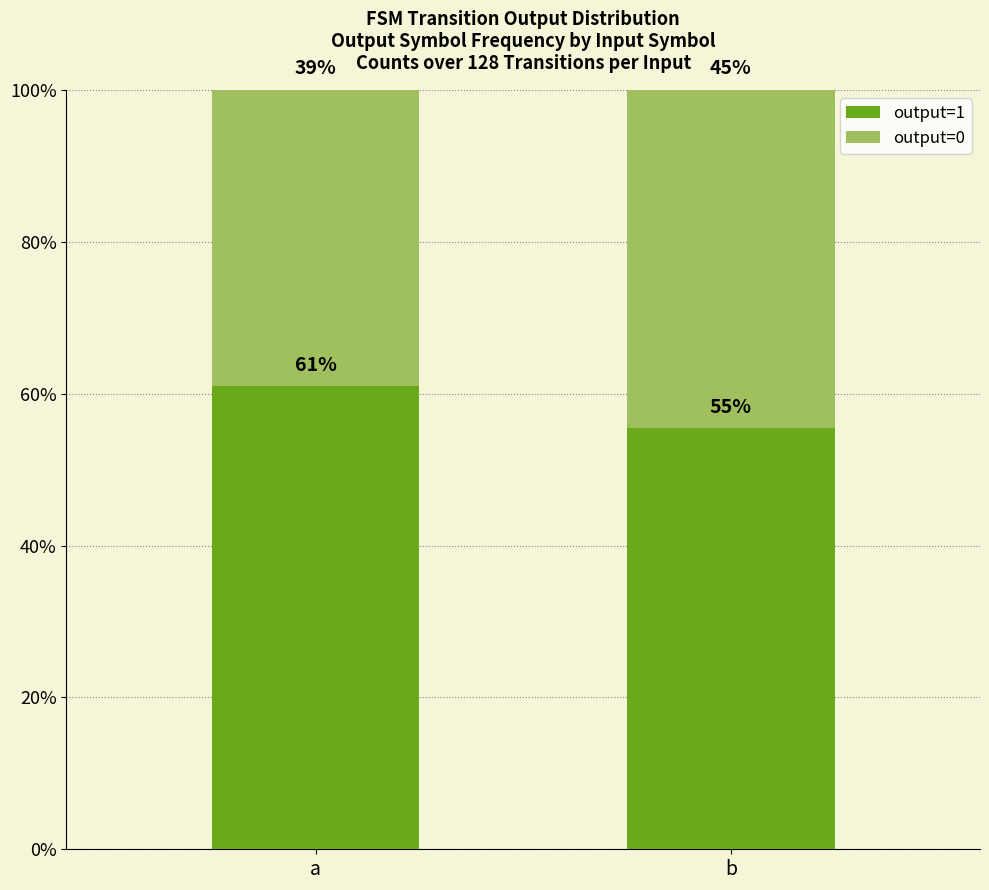

Does the chart contain any negative values?

No